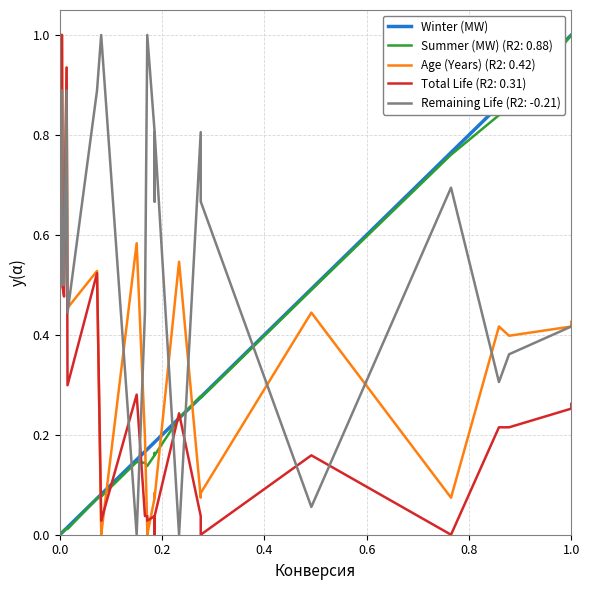

Does the chart have visible grid lines?

Yes